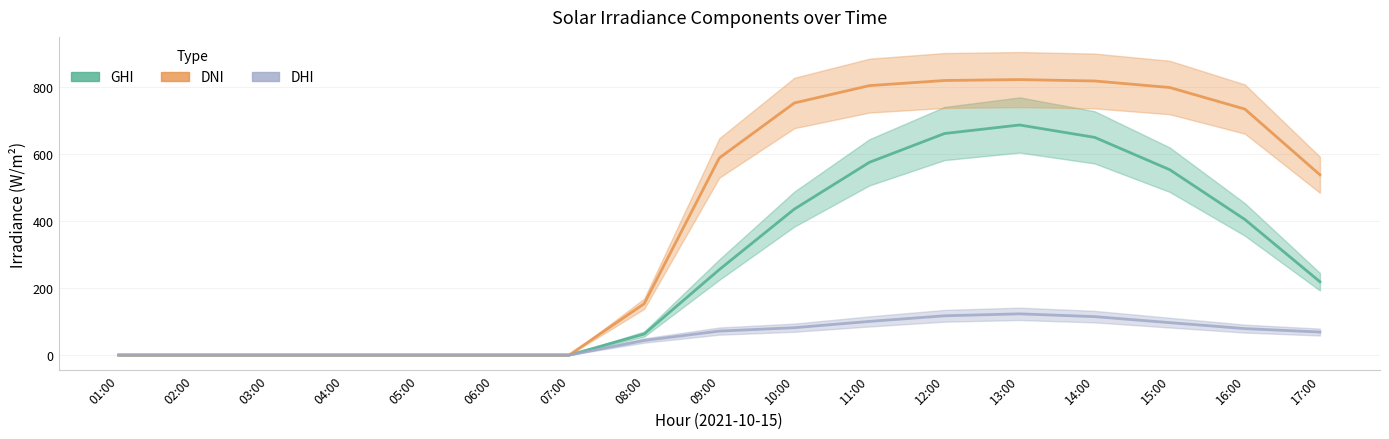

What is the difference between the maximum and second lowest values in the DHI series?

123.0